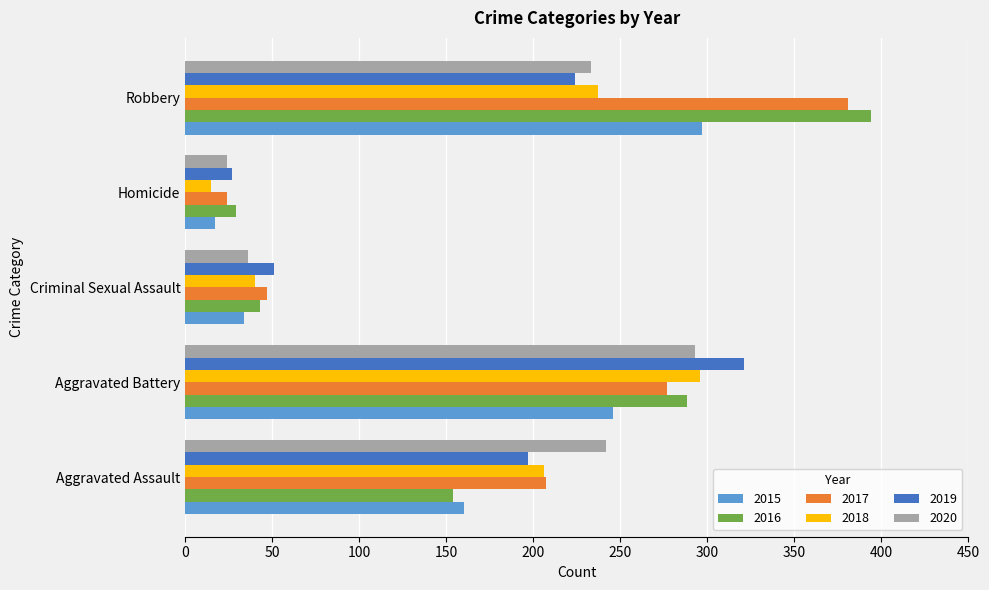

What is the maximum value for 2015?

297